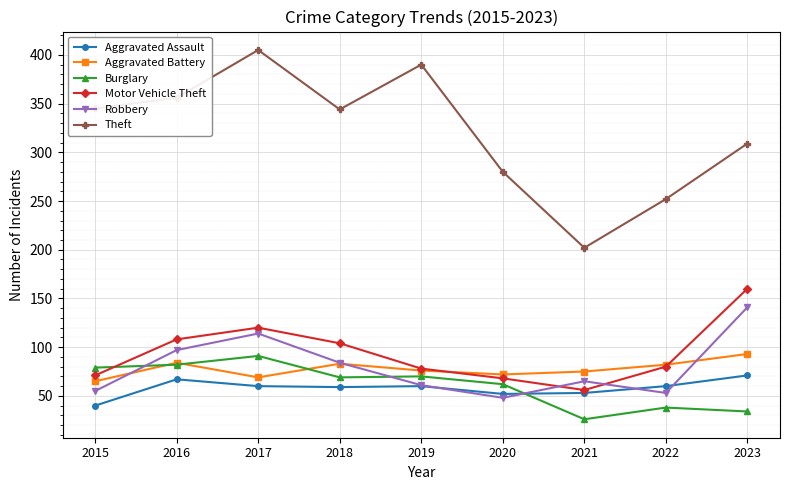

Is the value of Aggravated Assault at 2015 greater than the value of Theft at 2019?

No